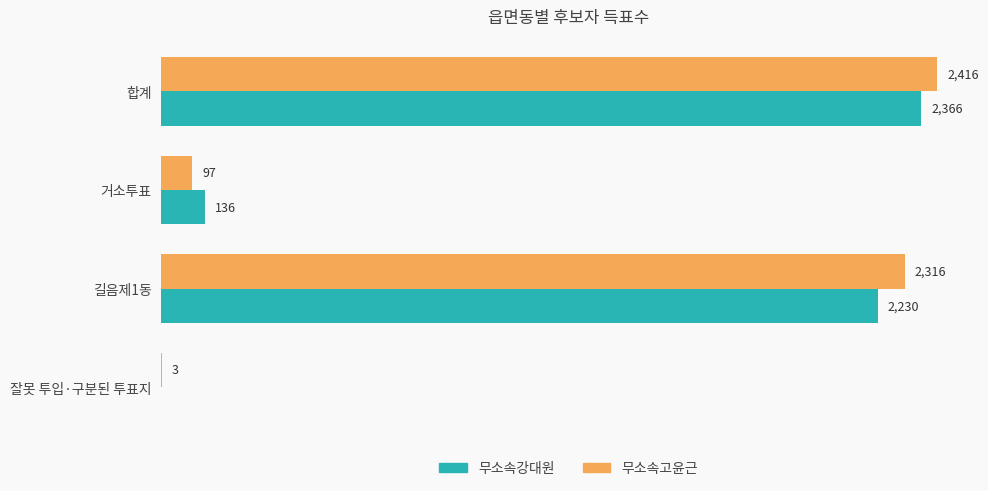

At which label is 무소속고윤근 closest to 1209?

길음제1동